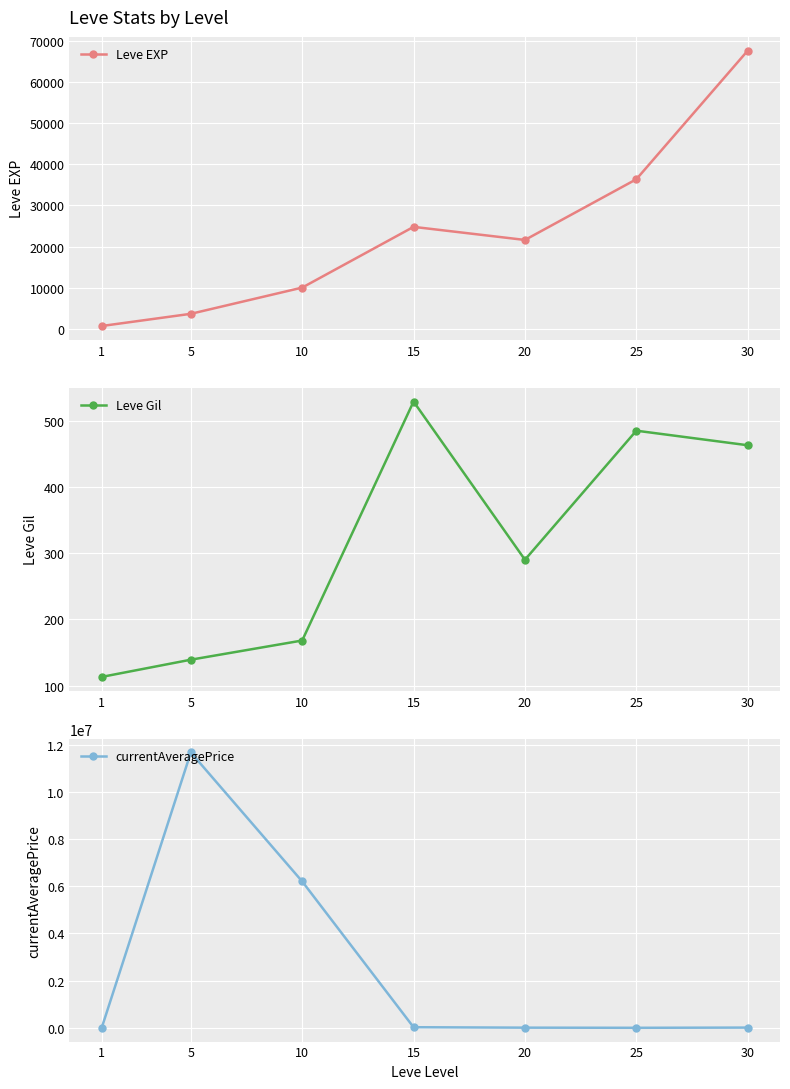

Is the value of Leve EXP at 15 greater than the value of currentAveragePrice at 30?

Yes